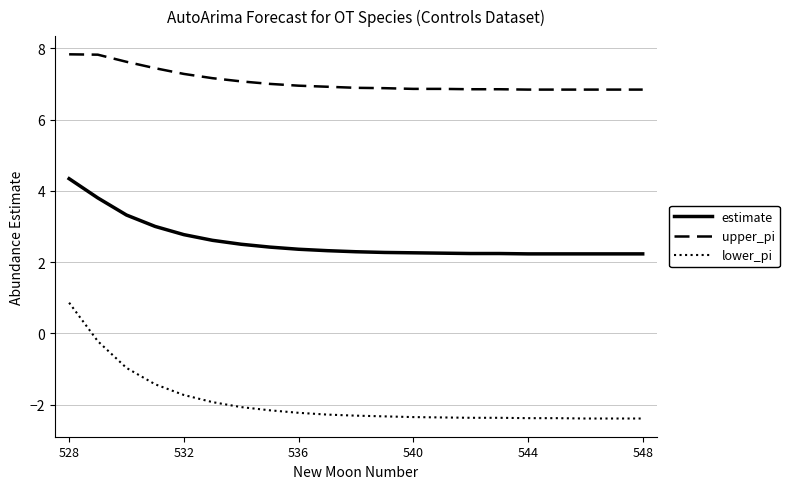

Rank the series by their maximum value, from highest to lowest.

upper_pi, estimate, lower_pi